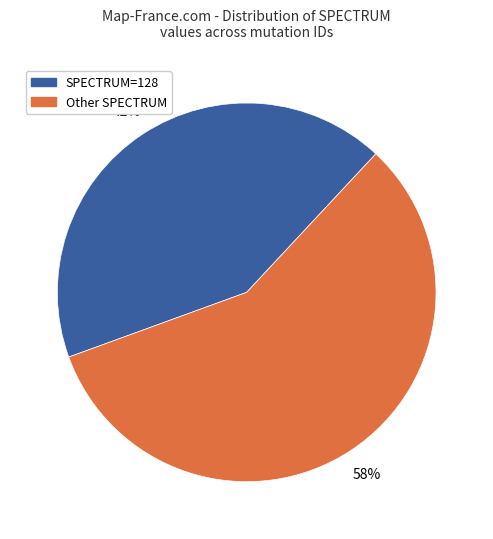

To the nearest percent, what is the average slice percentage?

50%